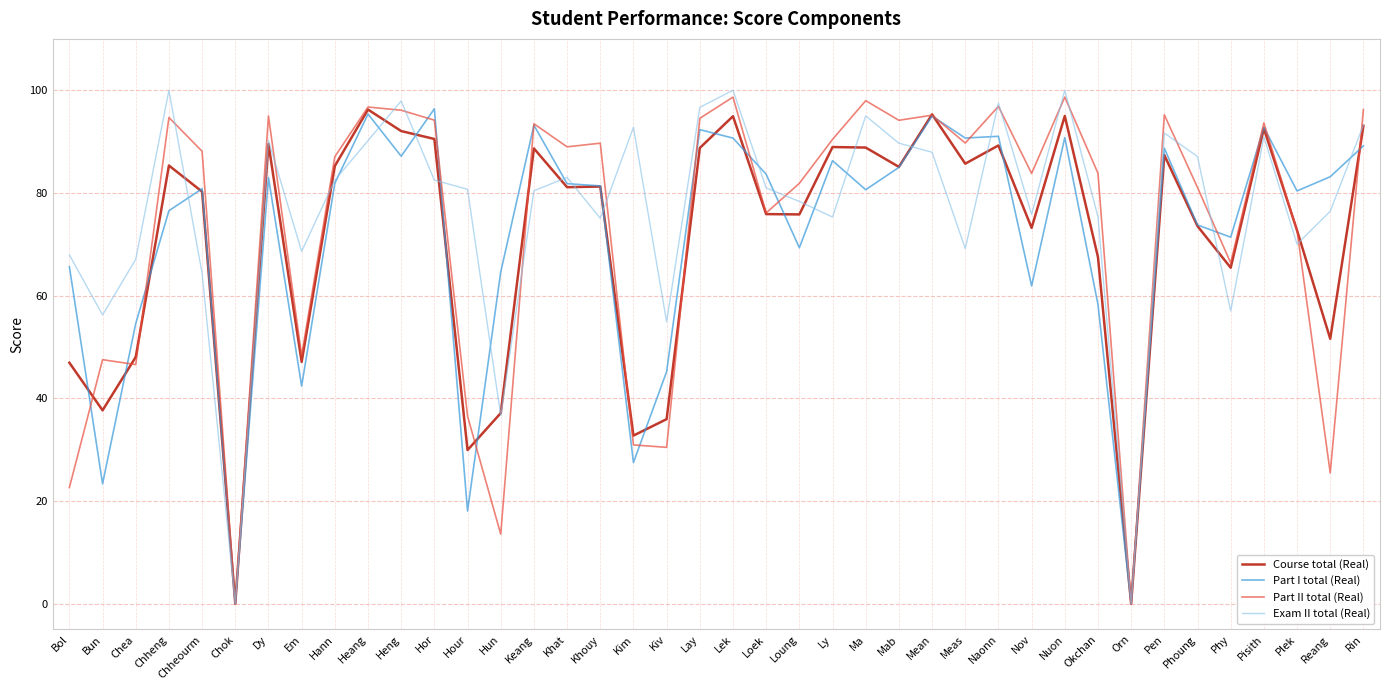

What position from the left is Ma?

25